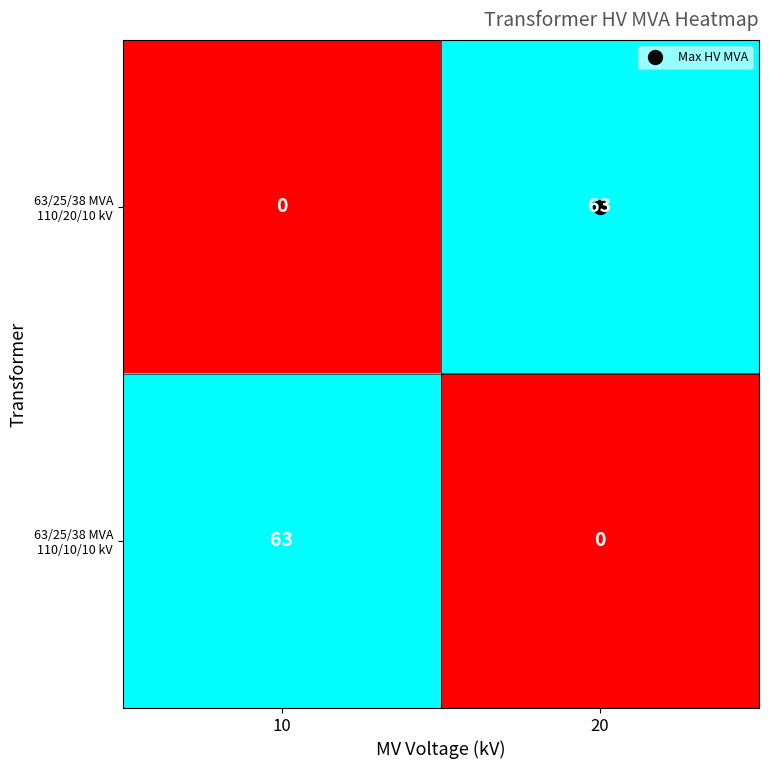

Is it true that 63/25/38 MVA 110/10/10 kV equals 0 at 20?

True